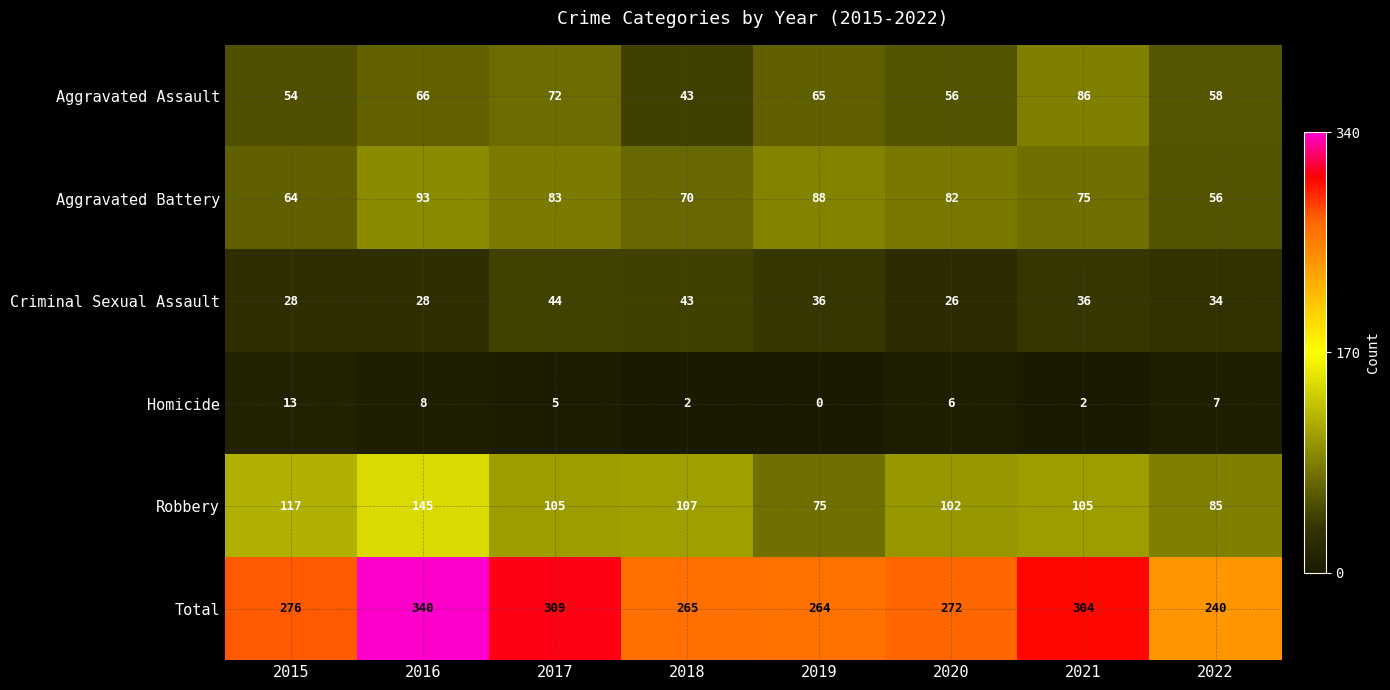

List the labels in order of Aggravated Assault value, largest first.

2021, 2017, 2016, 2019, 2022, 2020, 2015, 2018